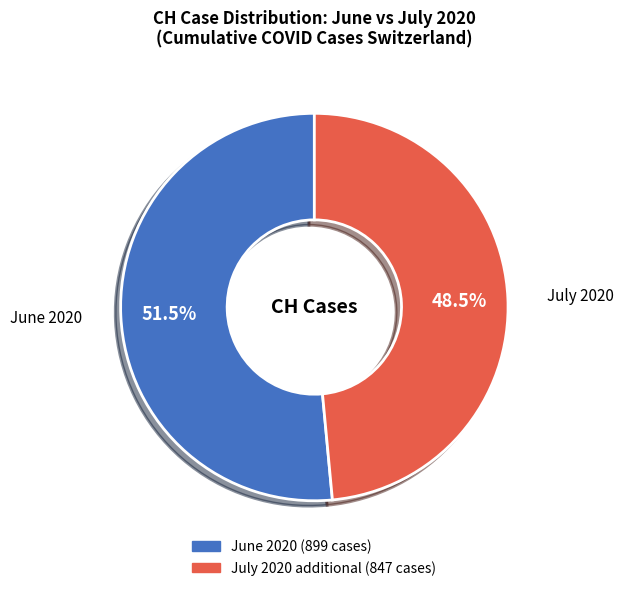

Is there any slice that represents more than half of the pie?

Yes